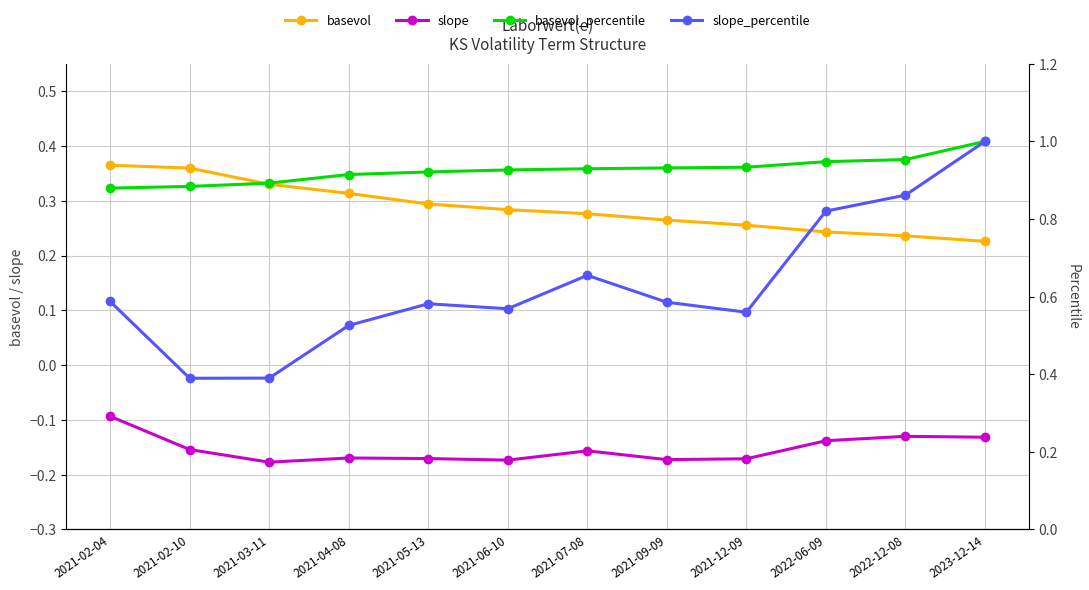

Which category has the lowest value in the basevol series?

2023-12-14